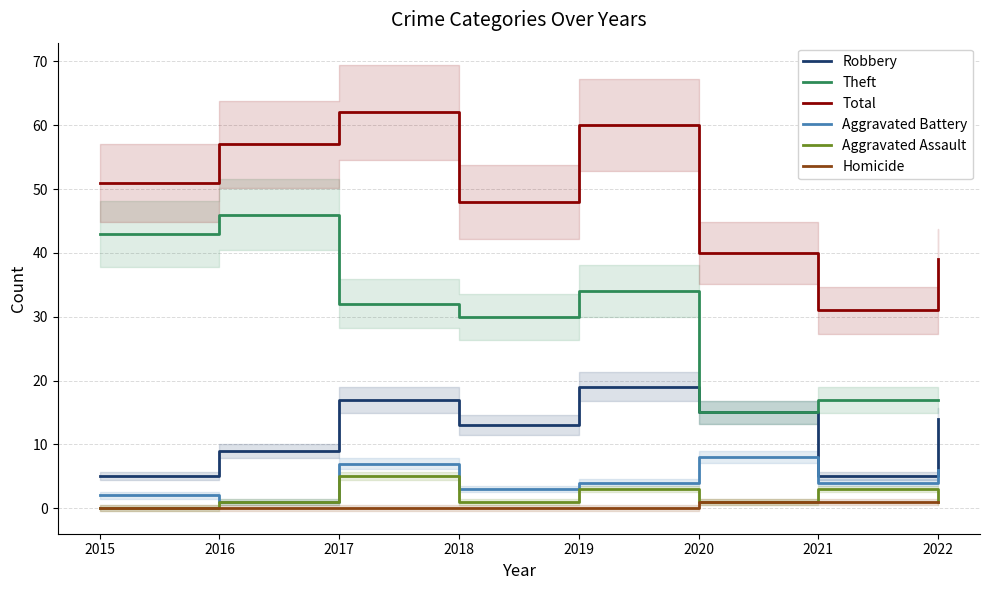

How many values in the Total series exceed 51?

3